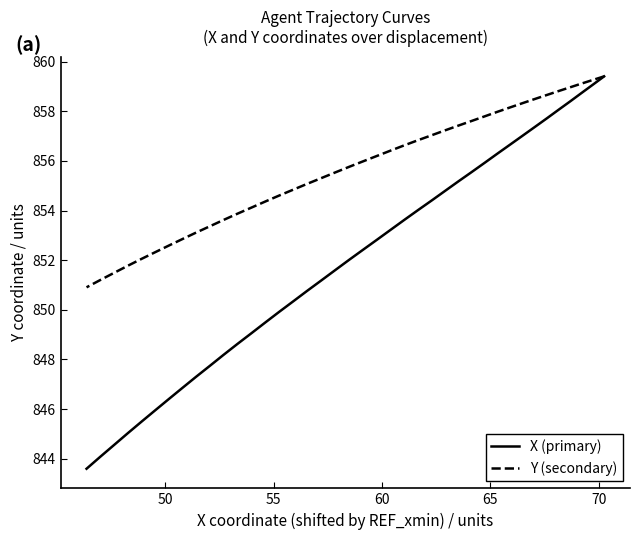

True or false: X (primary) and Y (secondary) intersect in this chart.

False